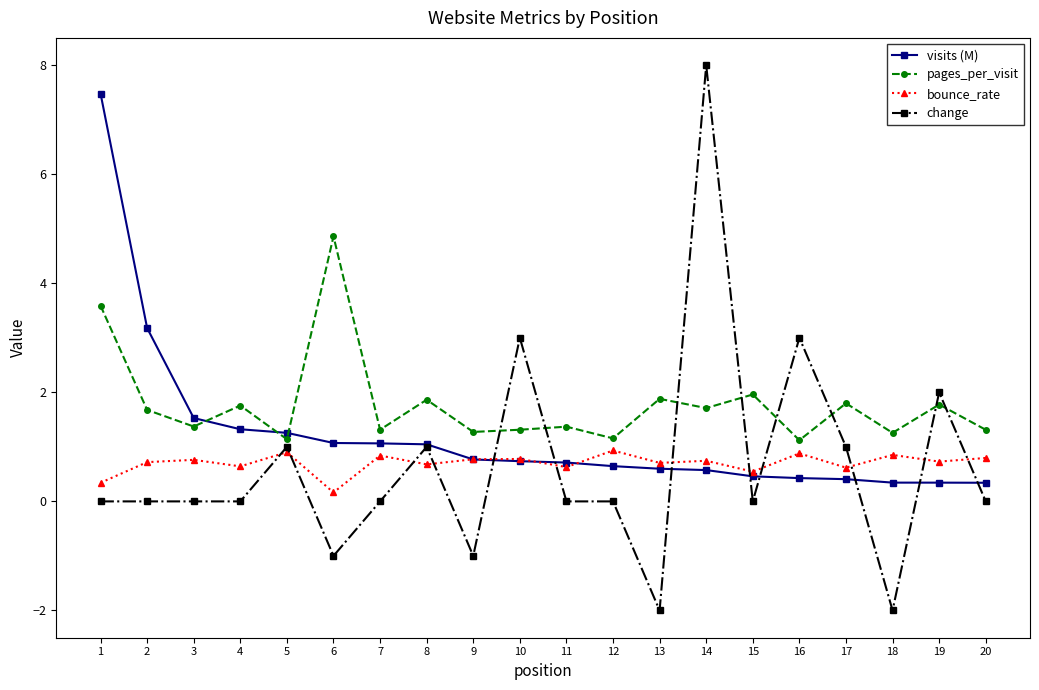

How many lines are shown in the chart?

4